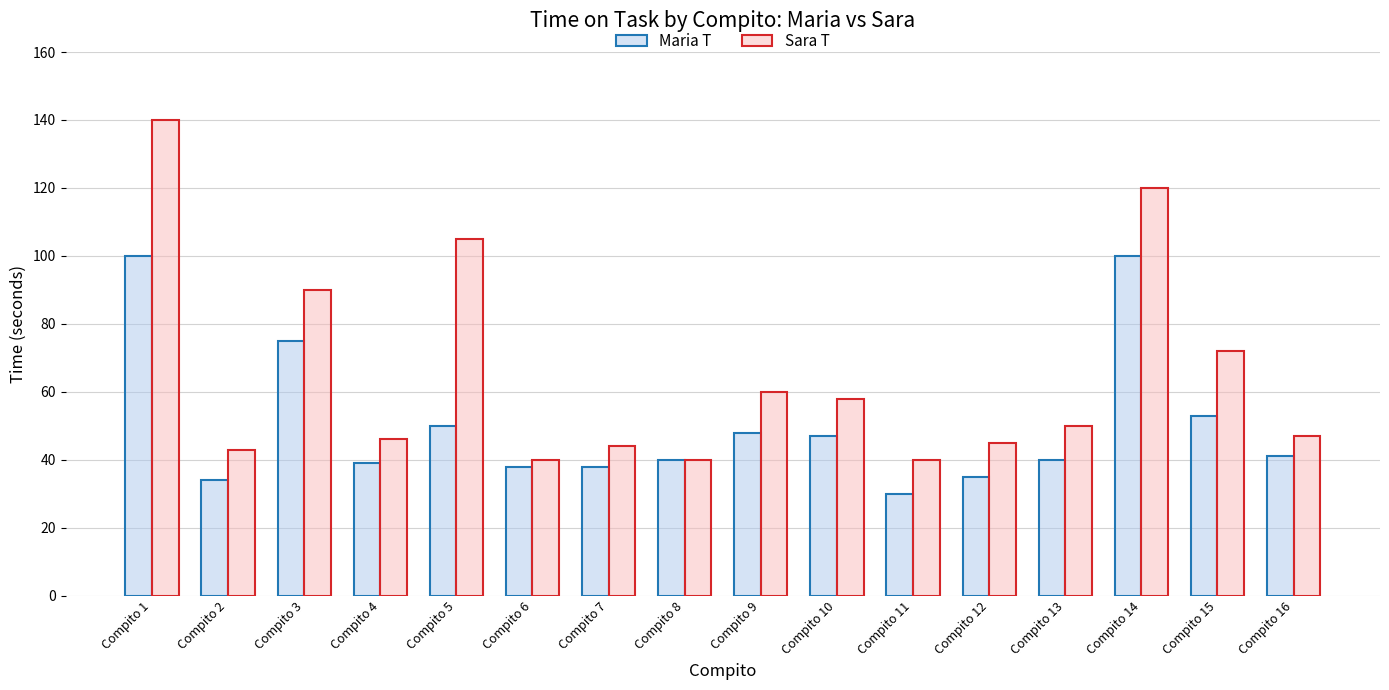

What is the difference between the Maria T values at Compito 14 and Compito 3?

25